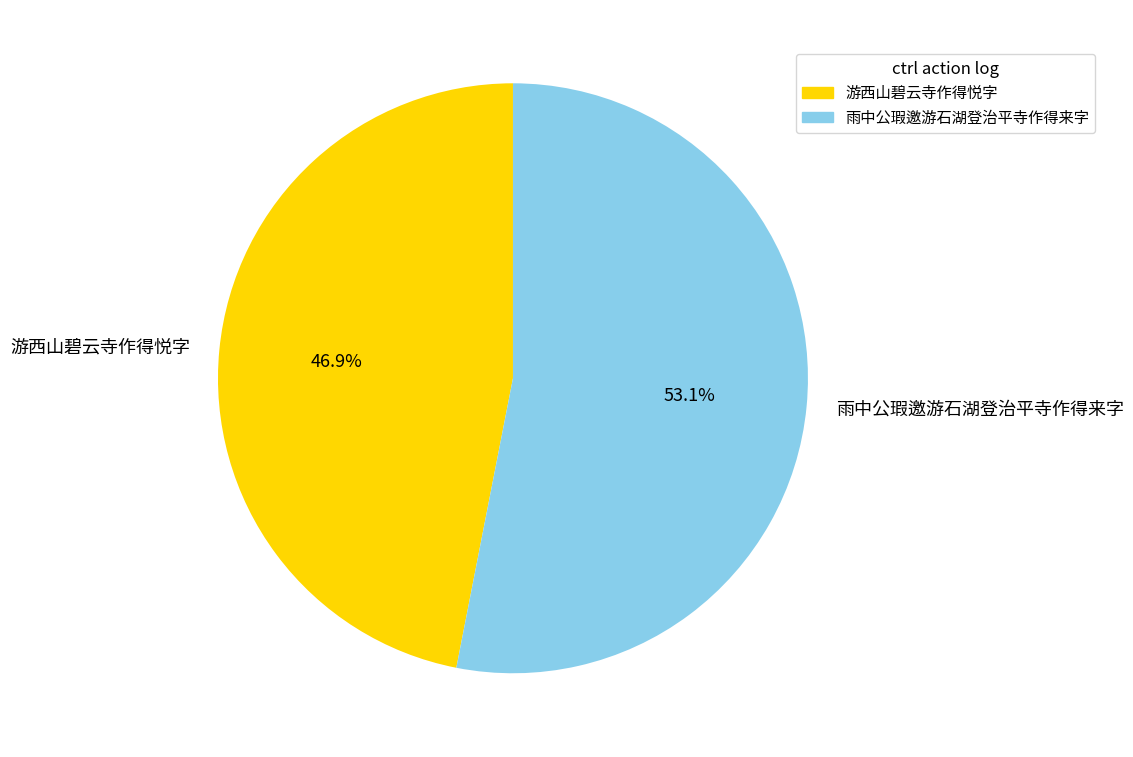

To the nearest percent, what is the difference between the 雨中公瑕邀游石湖登治平寺作得来字 and 游西山碧云寺作得悦字 slice percentages?

6%